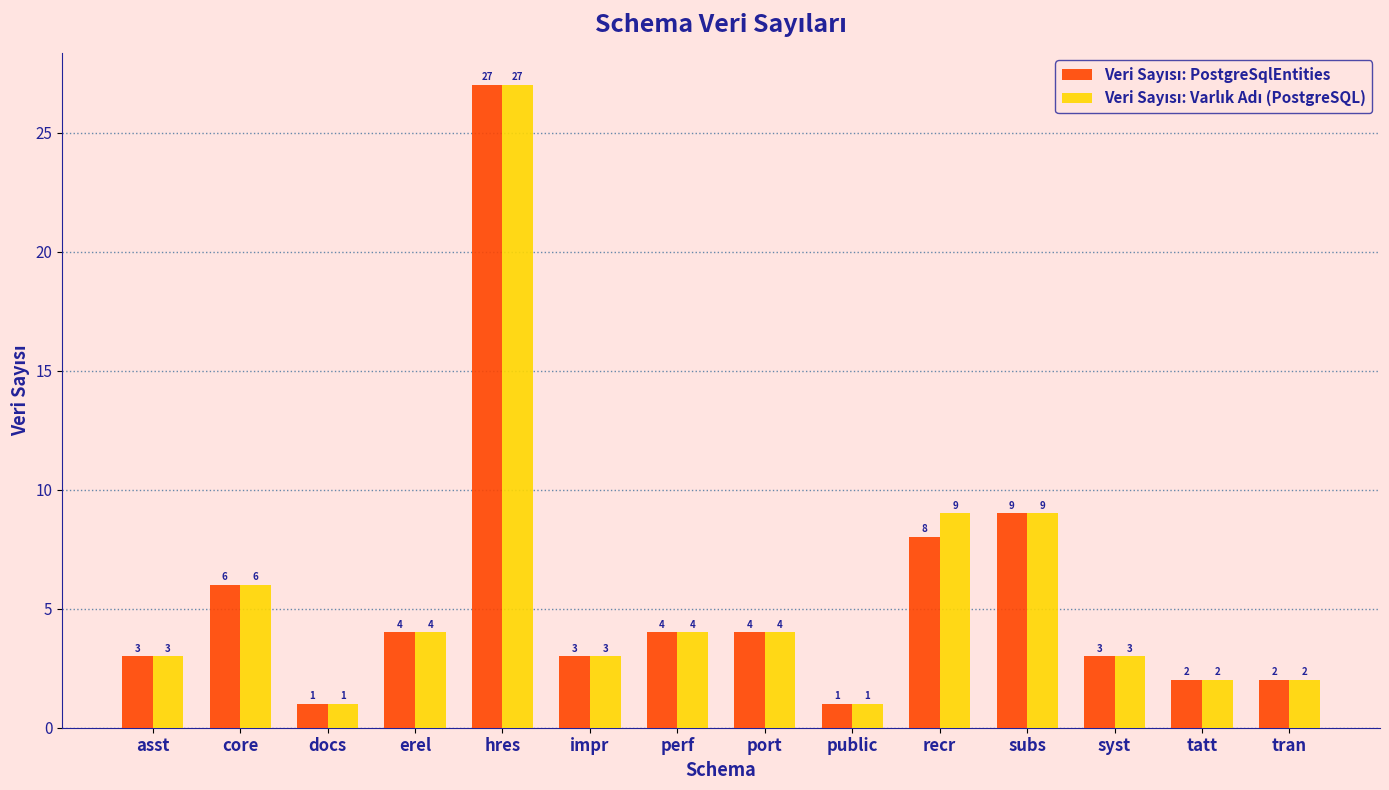

What is the maximum value shown in the chart?

27